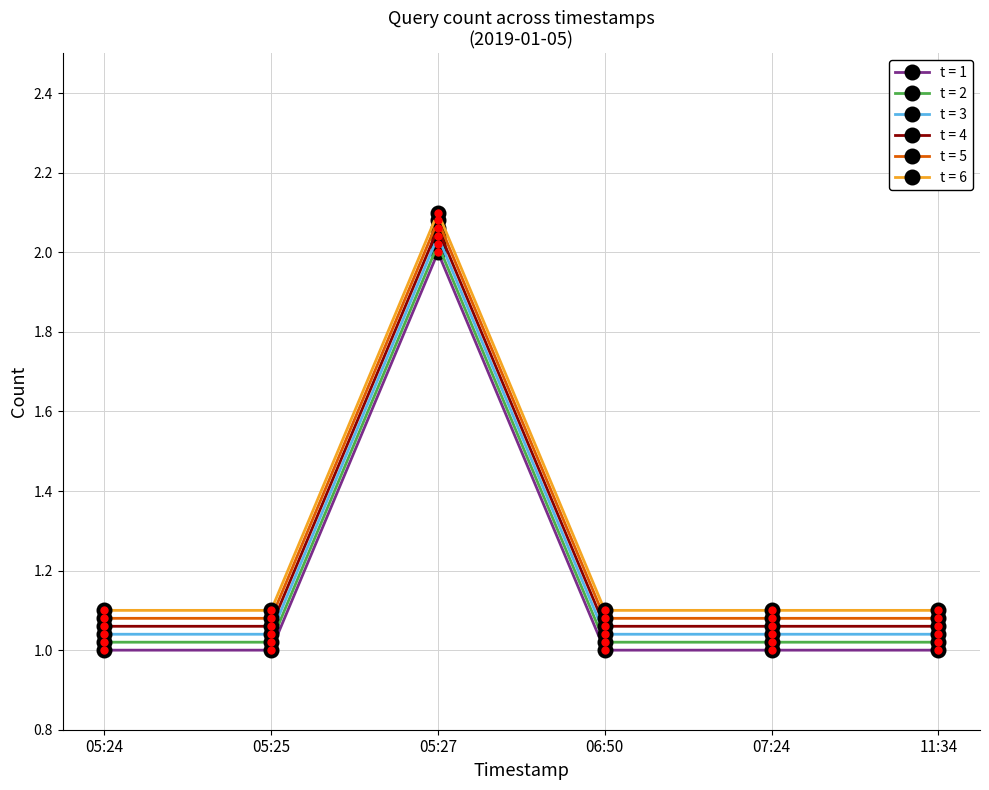

Which series has the largest total across all categories?

t = 6